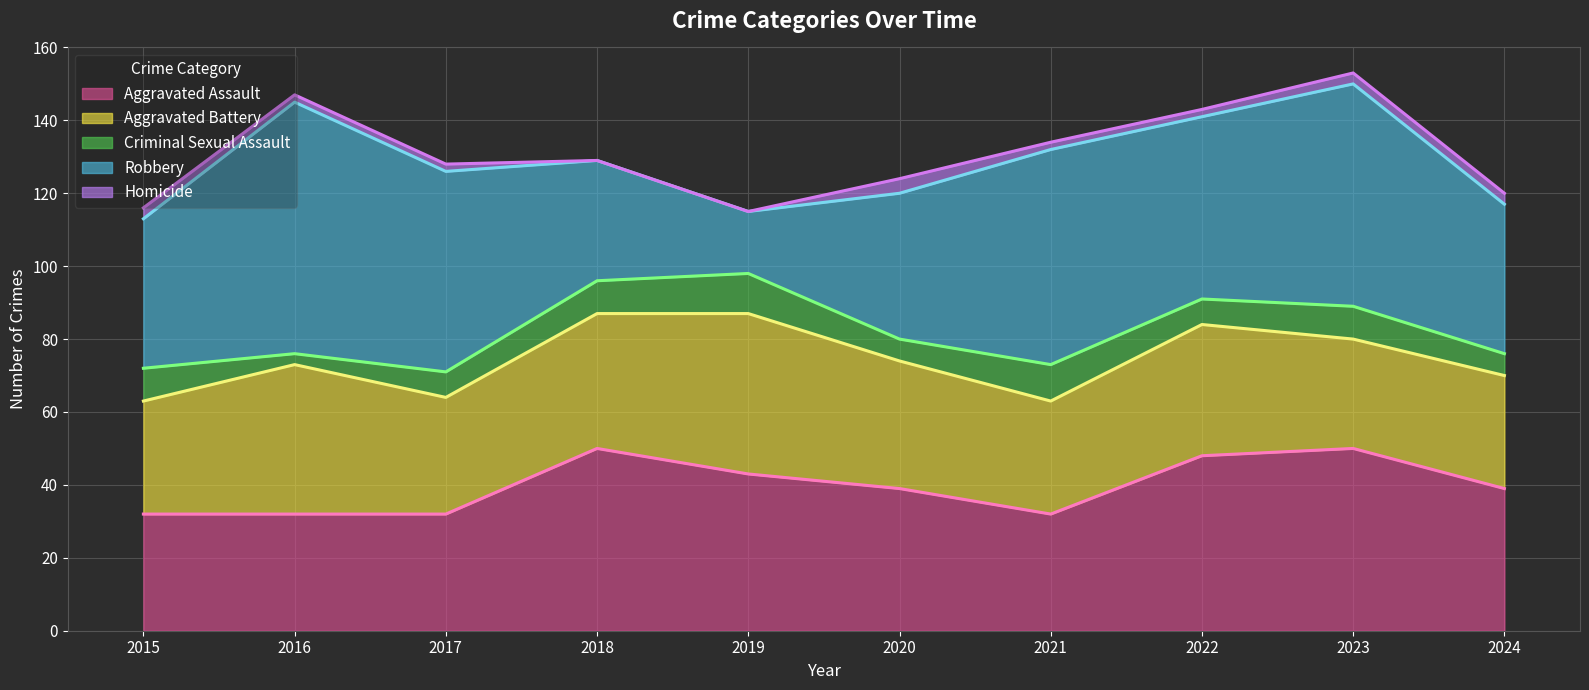

At which label is Homicide closest to 2?

2016